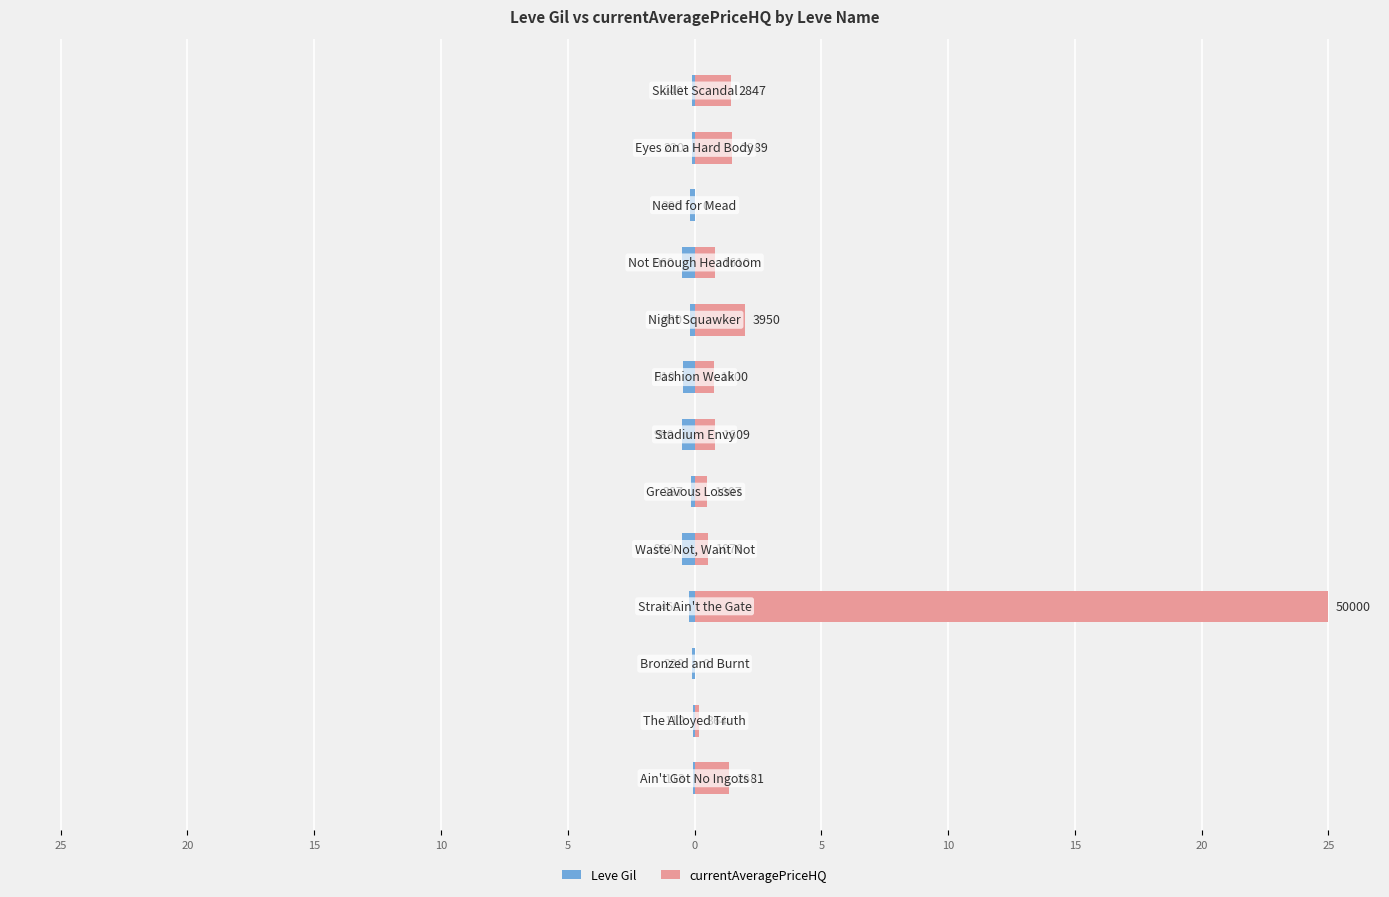

What is the total value across all series at 0?

0.4